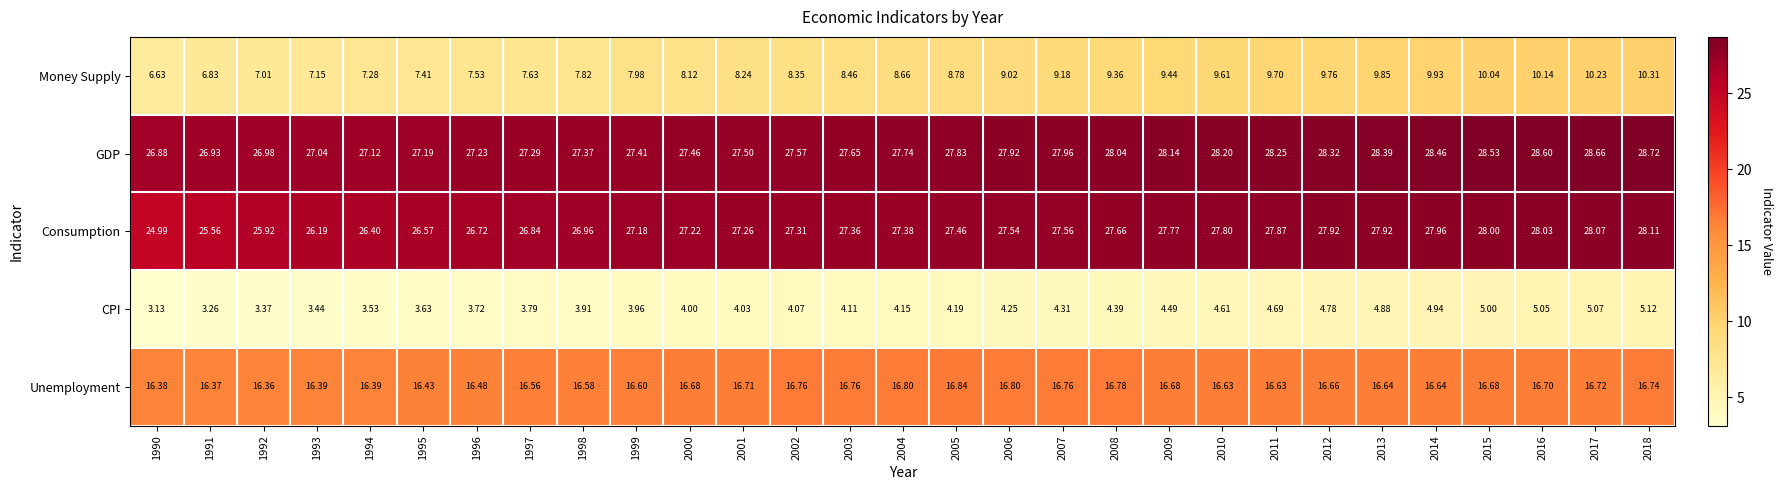

Which series has the largest range (max minus min)?

Money Supply